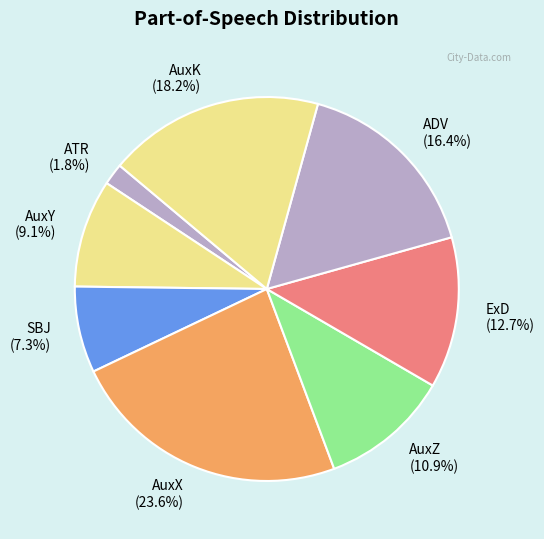

Do ADV (16.4%) and ATR (1.8%) together represent more than half of the pie?

No